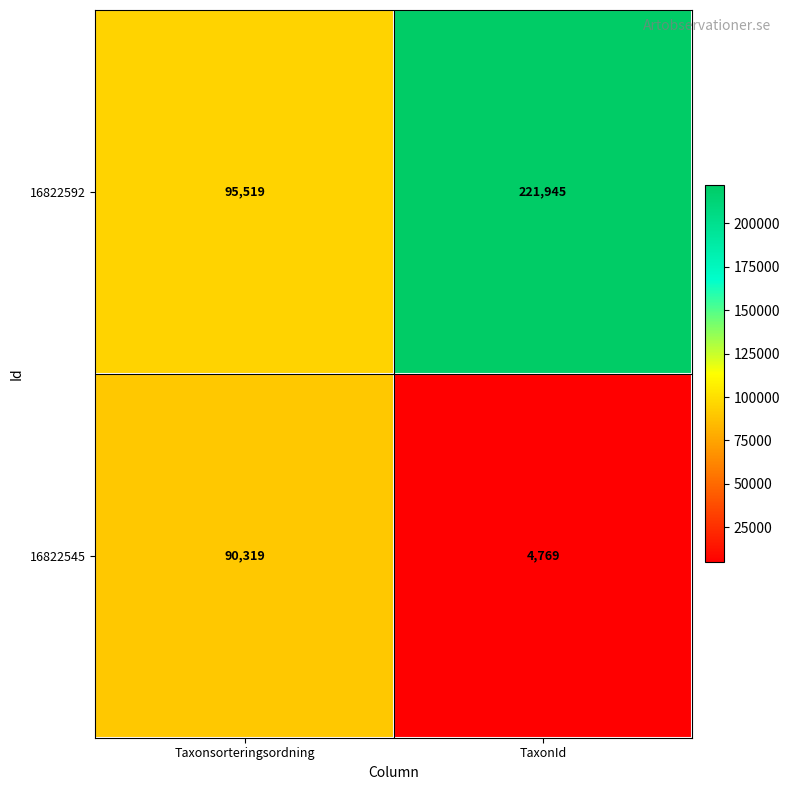

Reading left to right, what are all the values shown in this chart?

16822592: 95519	221945
16822545: 90319	4769